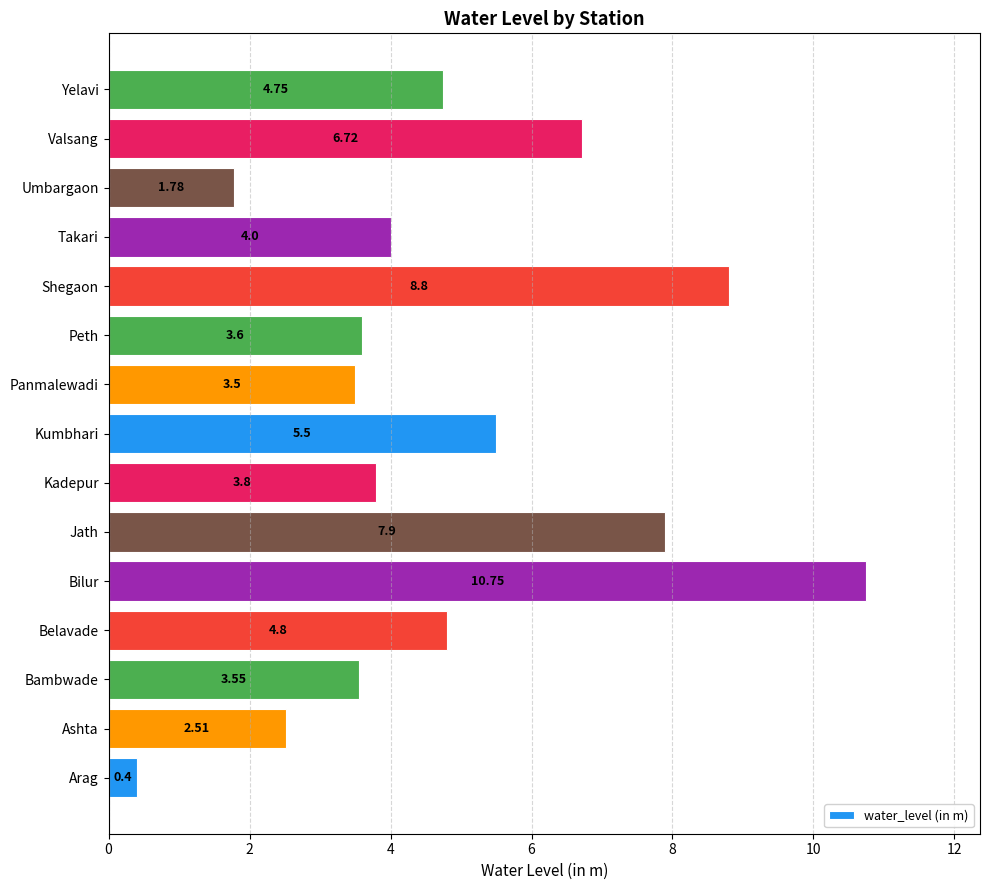

At which label is the value closest to 5?

Belavade